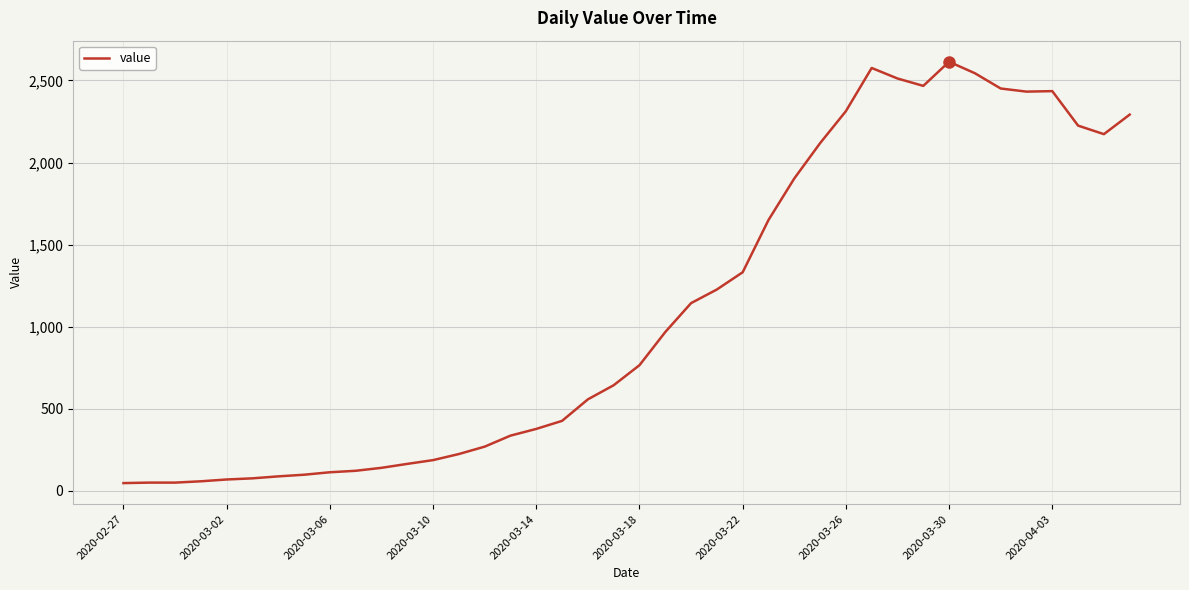

How many lines are shown in the chart?

1